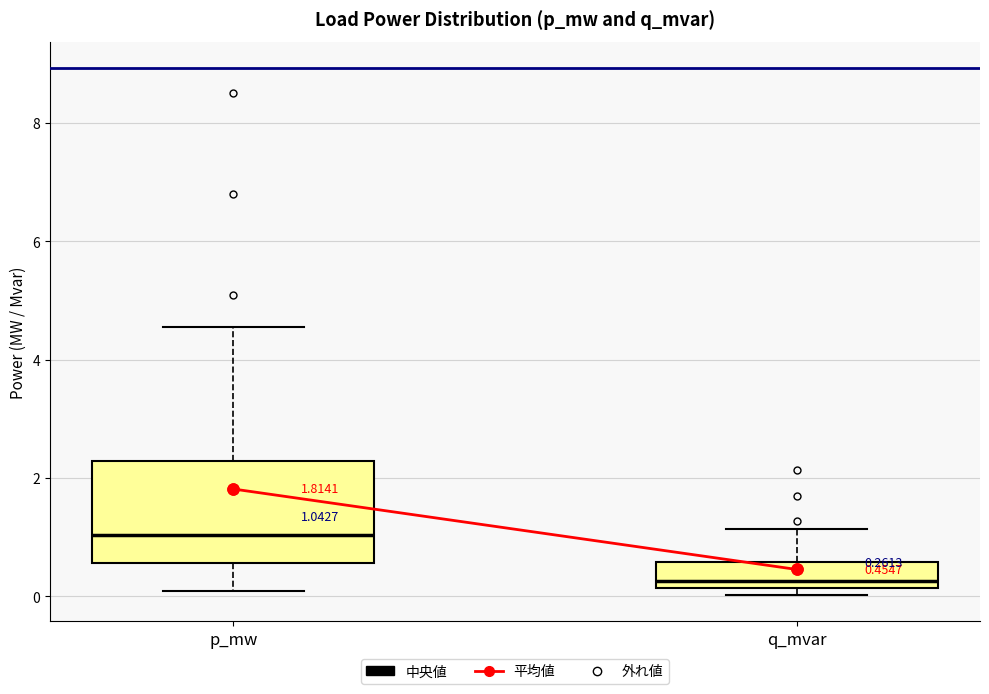

Which box is the tallest, from its lower edge to its upper edge?

p_mw